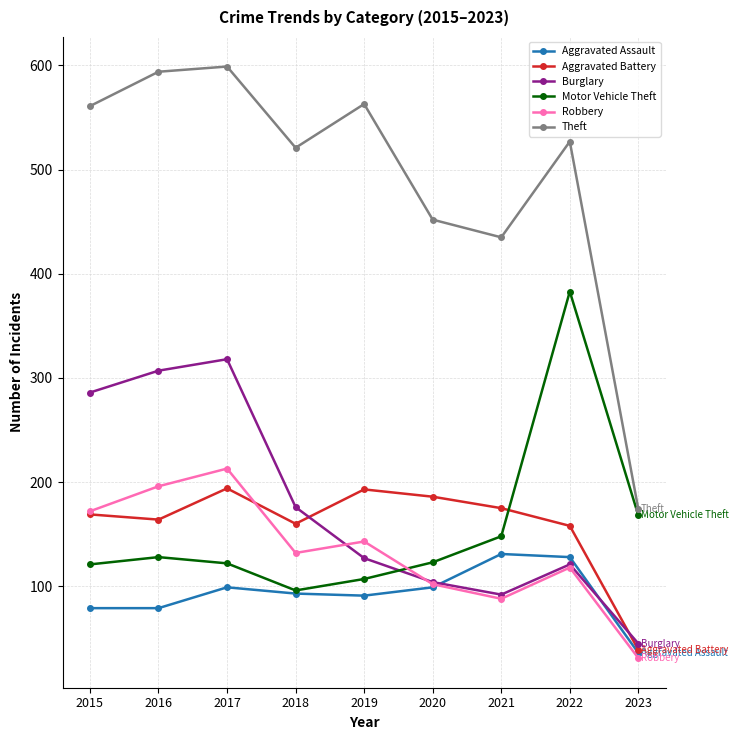

True or false: Theft and Robbery intersect in this chart.

False